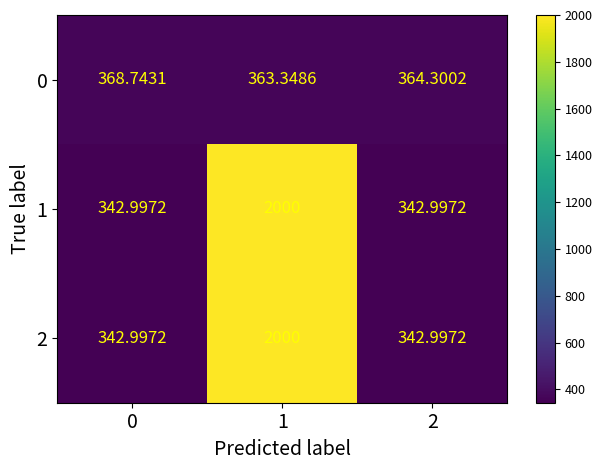

Is the value of 2 at 0 greater than the value of 1 at 1?

No